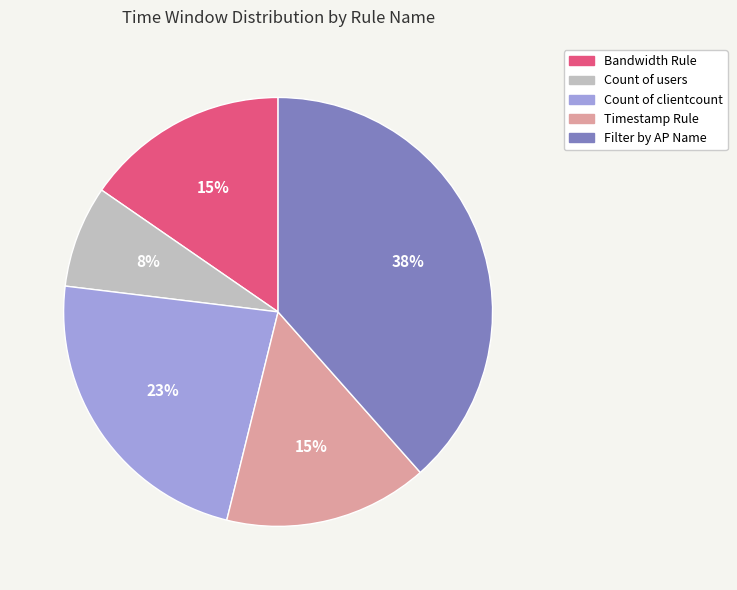

Count the number of slices in the pie.

5